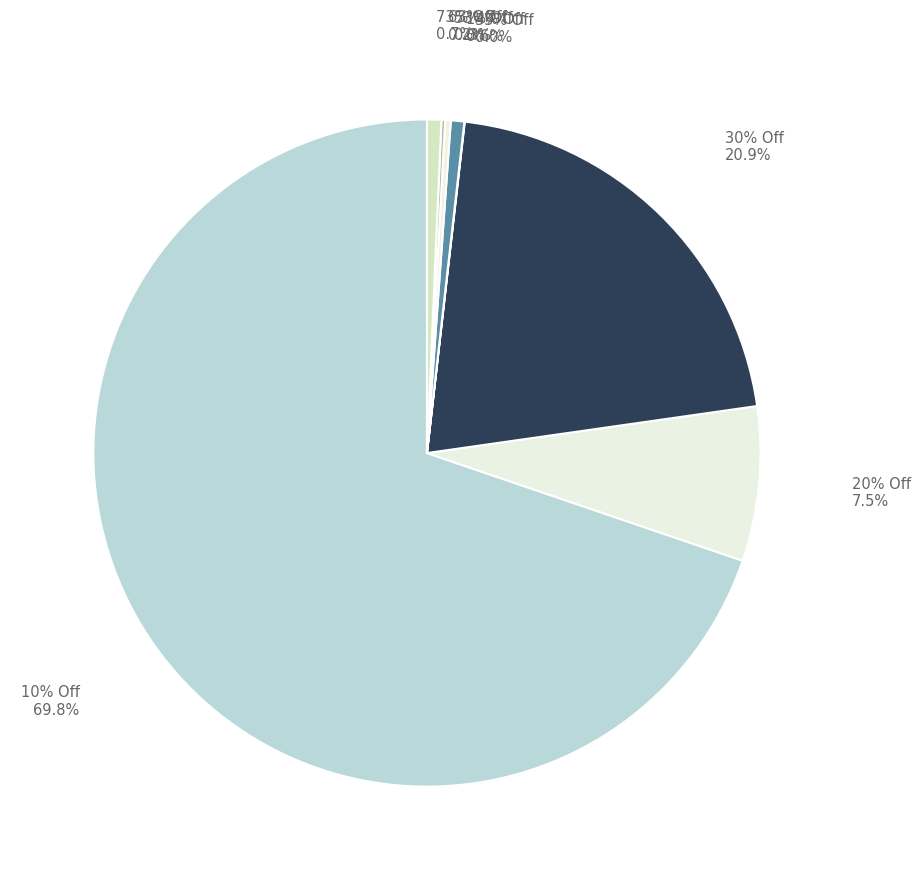

Do 14% Off and 20% Off together represent more than half of the pie?

No